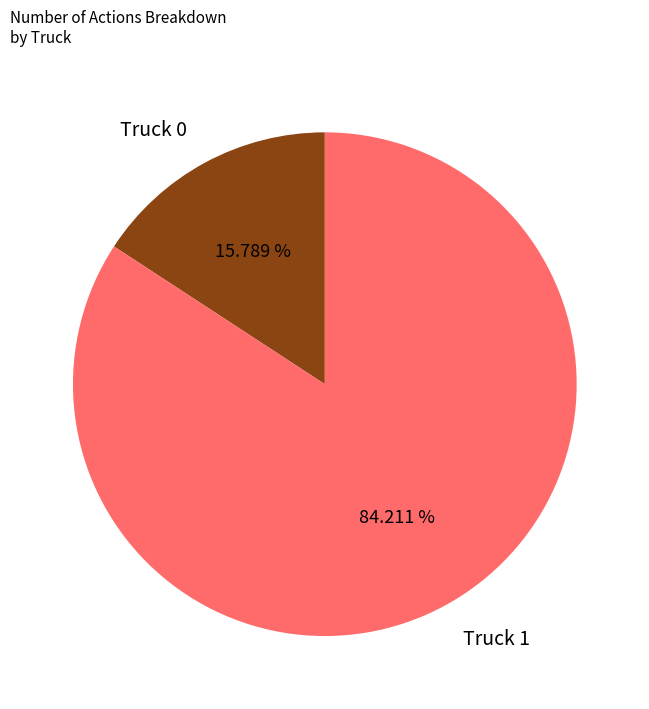

Which category has the biggest portion of the pie?

Truck 1